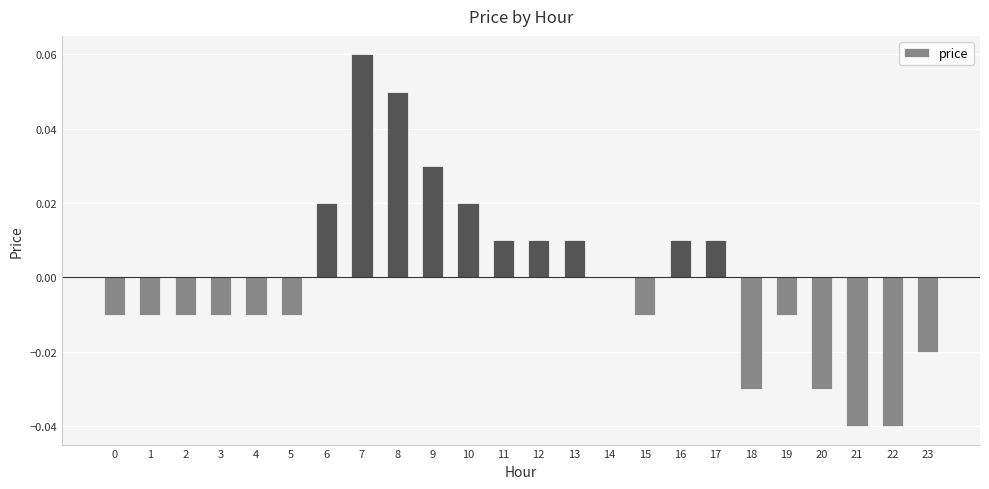

Count the number of data series in this chart.

1